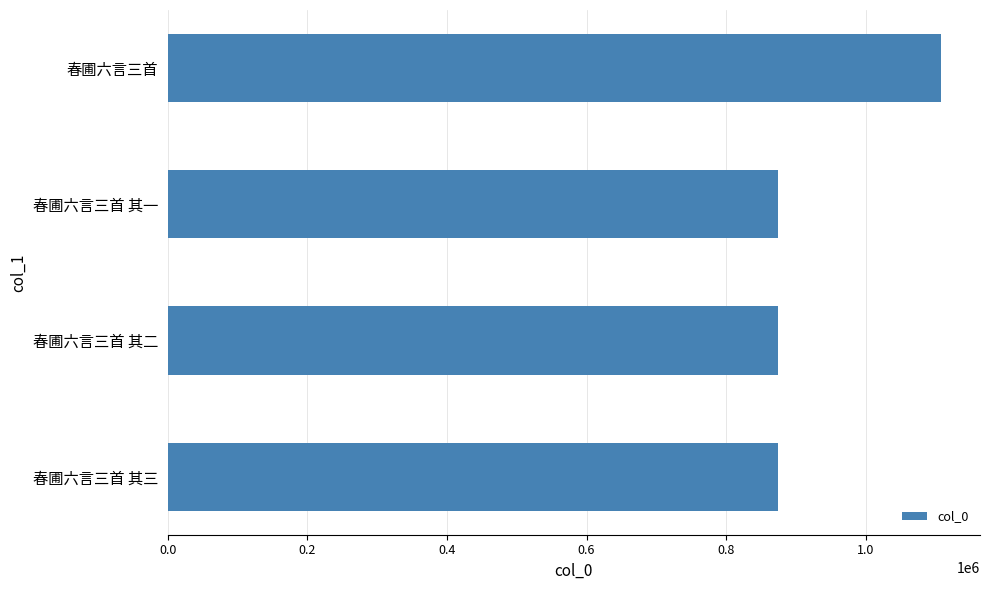

Does the chart contain any negative values?

No